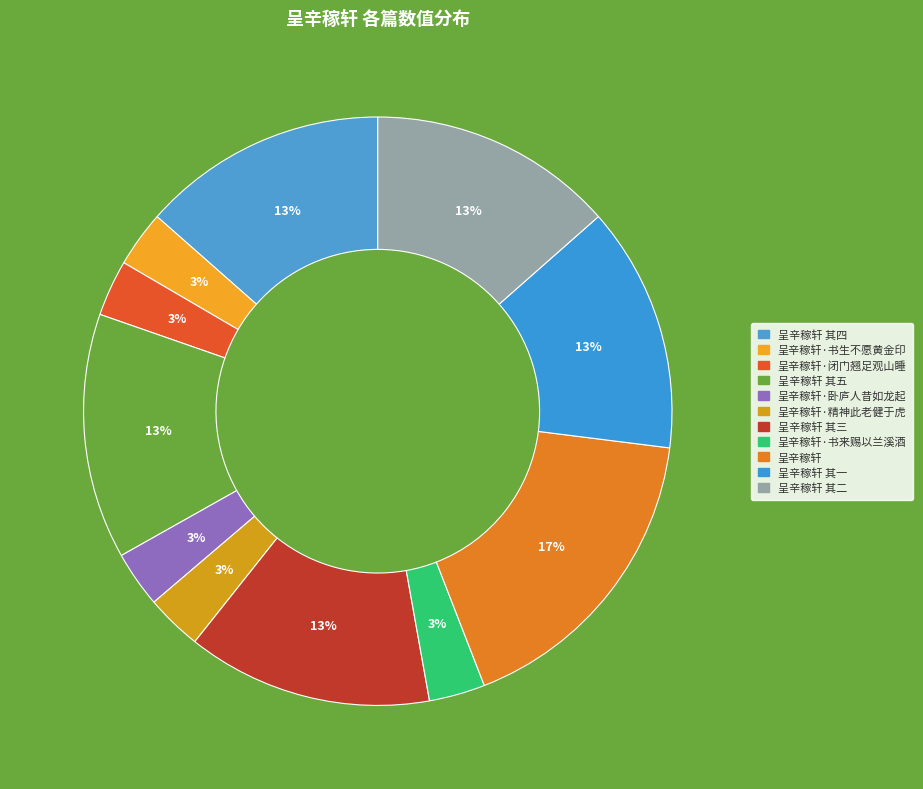

Does any single category account for the majority?

No